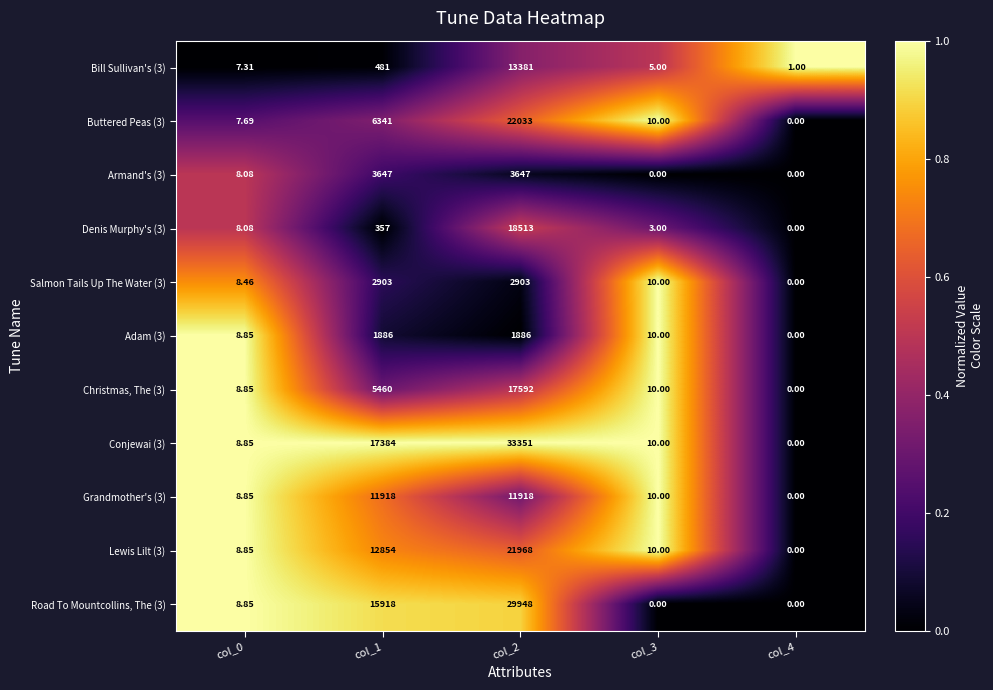

Is the value of Armand's (3) at col_2 greater than the value of Salmon Tails Up The Water (3) at col_2?

Yes